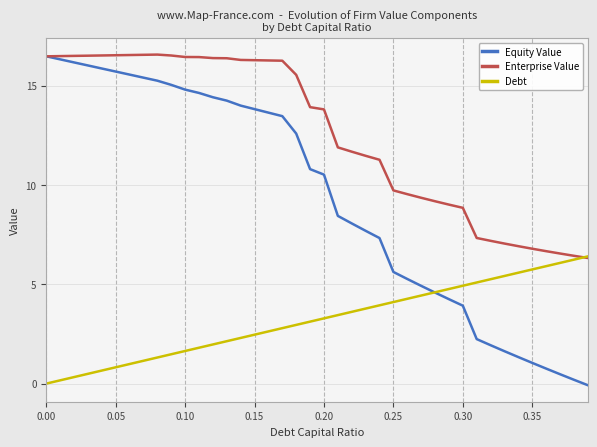

Which series has the largest total across all categories?

Enterprise Value